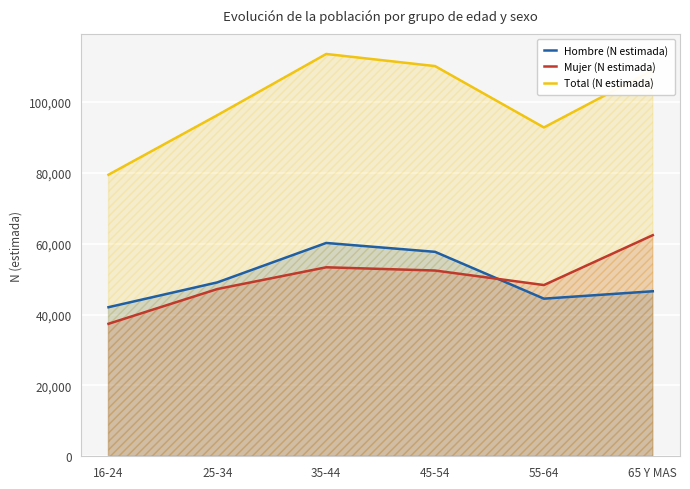

Rank the series at 65 Y MAS from lowest to highest value.

Hombre (N estimada), Mujer (N estimada), Total (N estimada)